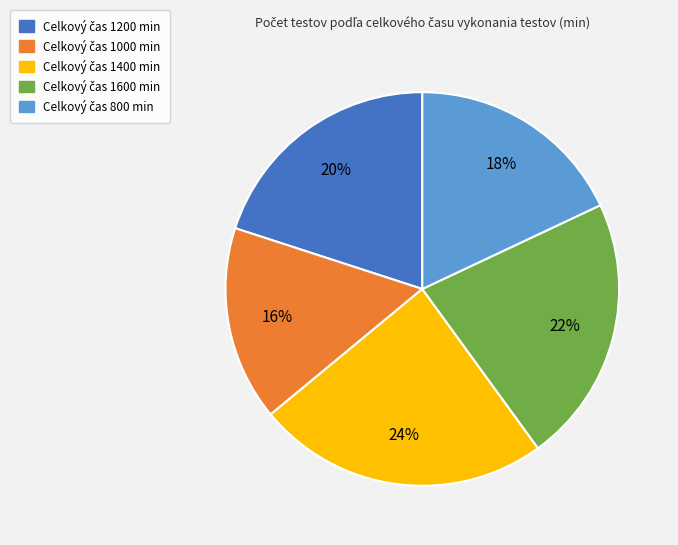

To the nearest percent, what is the average slice percentage?

20%